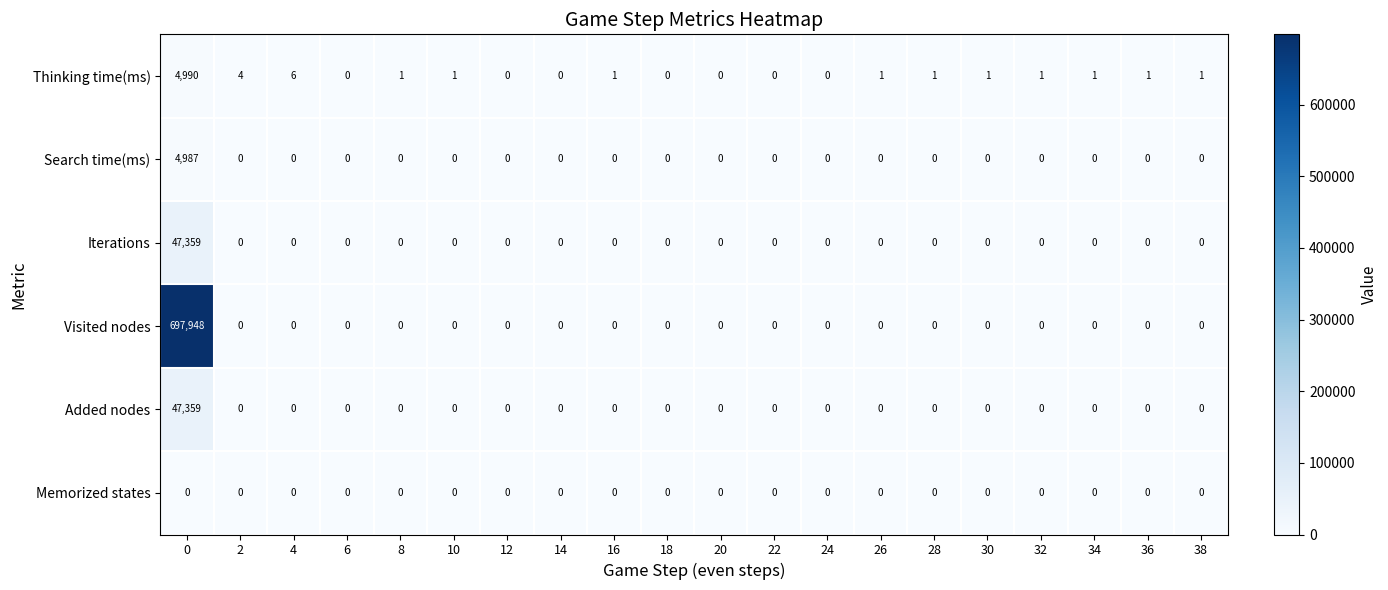

Which series has the largest total across all categories?

Visited nodes